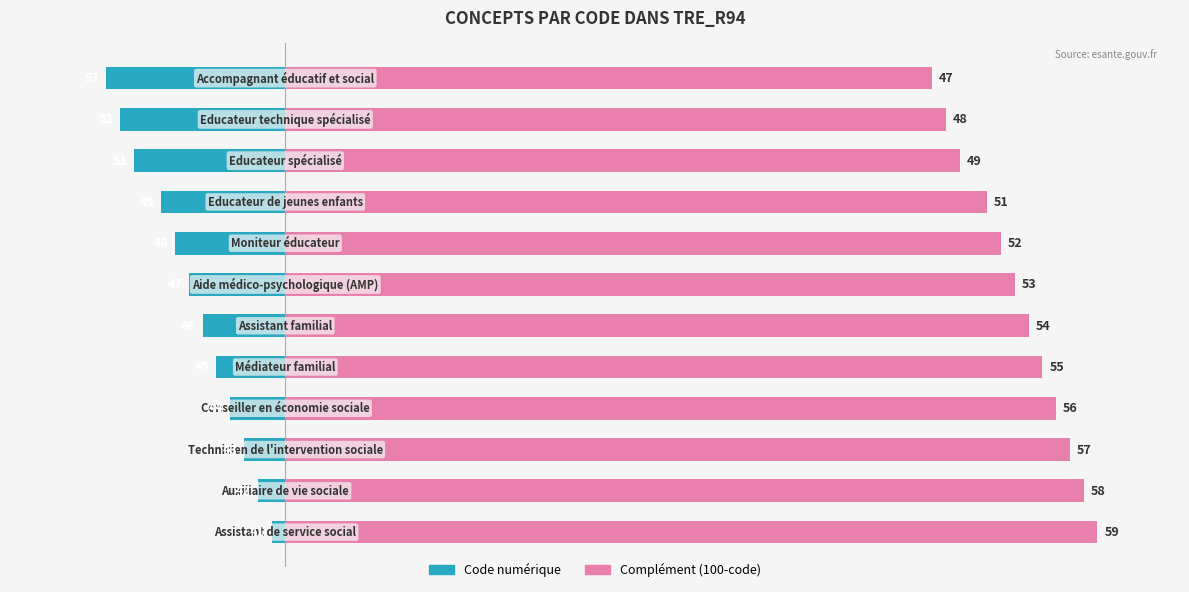

What is the spread (max minus min) of values at 50?

60